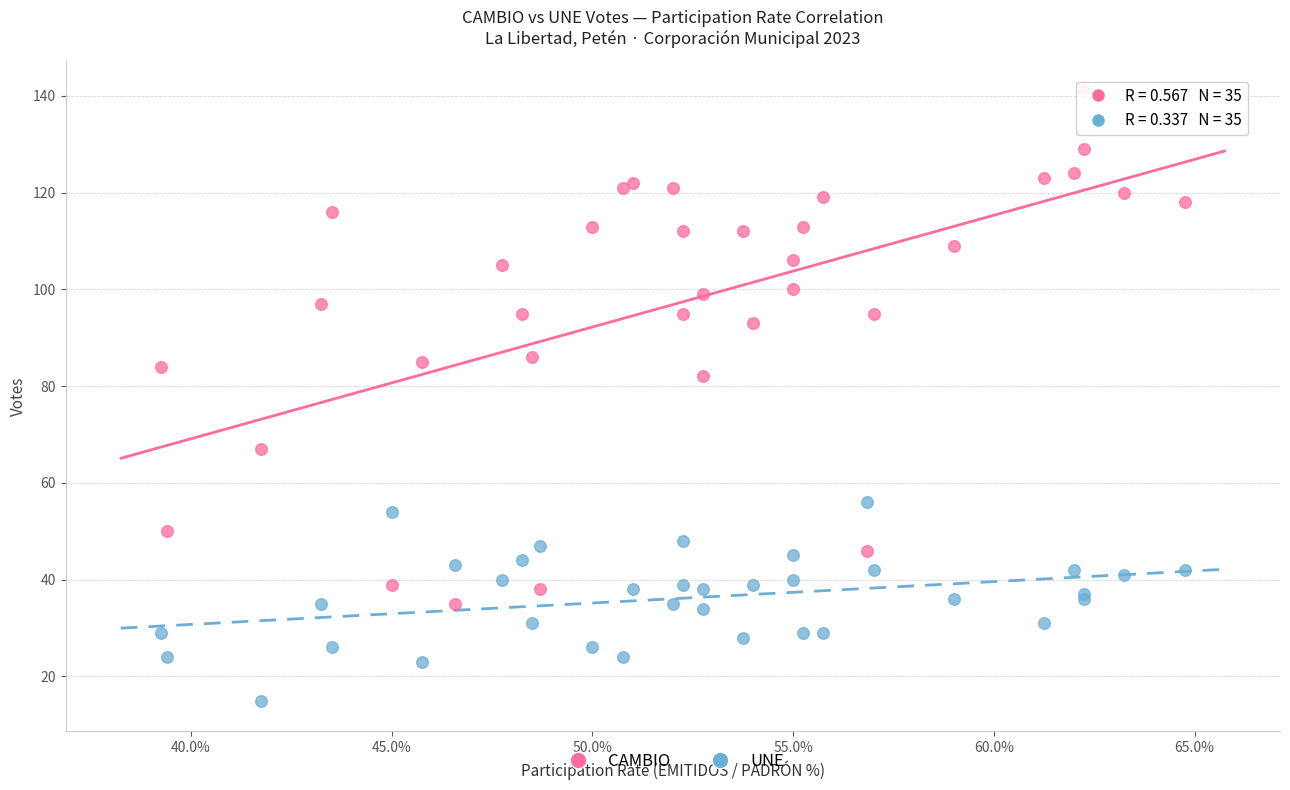

Which series reaches the minimum Y coordinate?

UNE